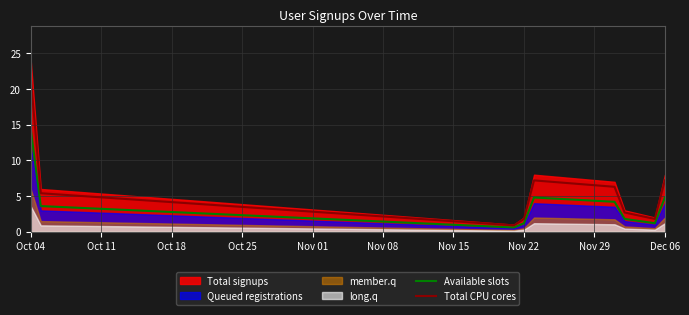

The value of Total CPU cores at Dec 06 is 7.2. True or false?

True